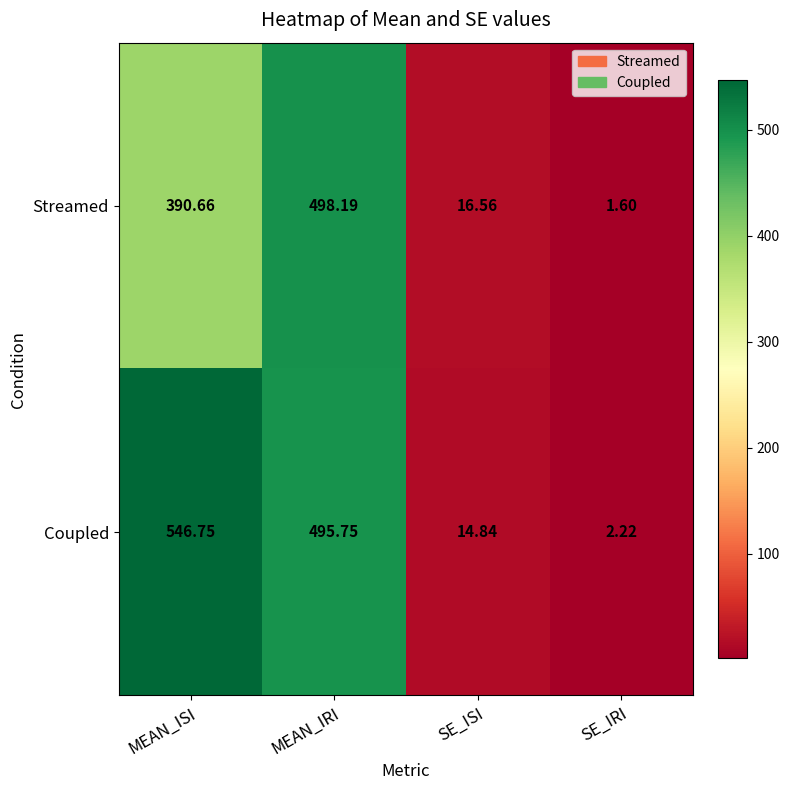

List the series in order of their peak value, lowest first.

Streamed, Coupled